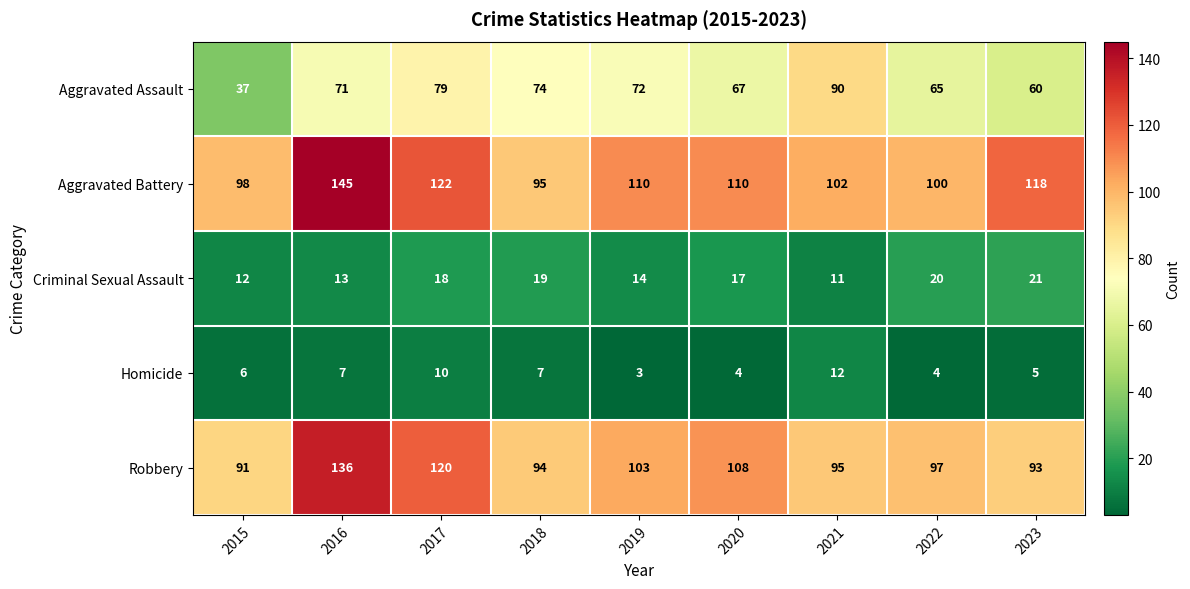

Which series changed the most between 2016 and 2021?

Aggravated Battery